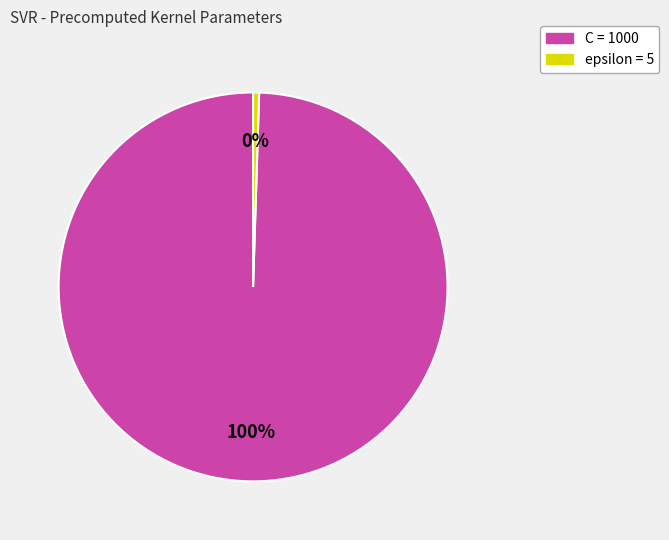

To the nearest percent, what is the average slice percentage?

50%